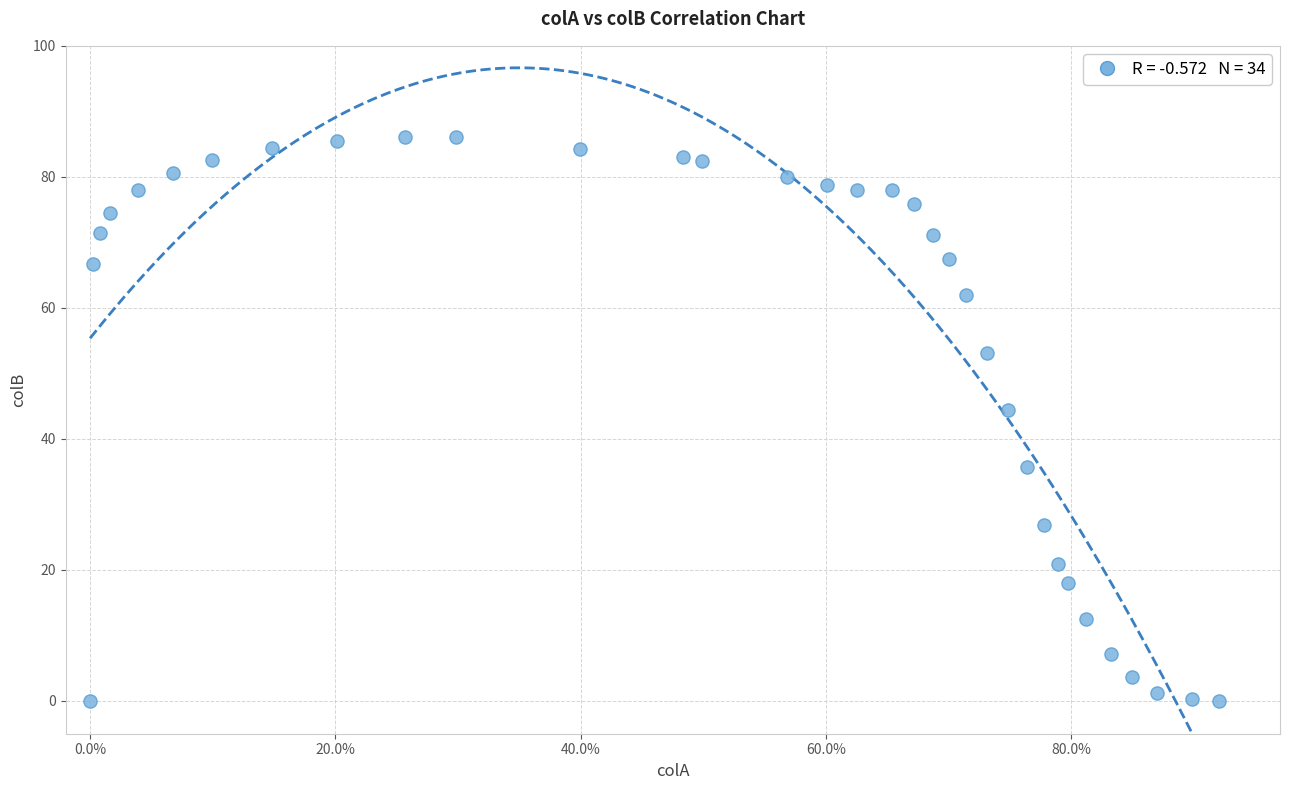

What Y value in the scatter plot is closest to 43?

44.5